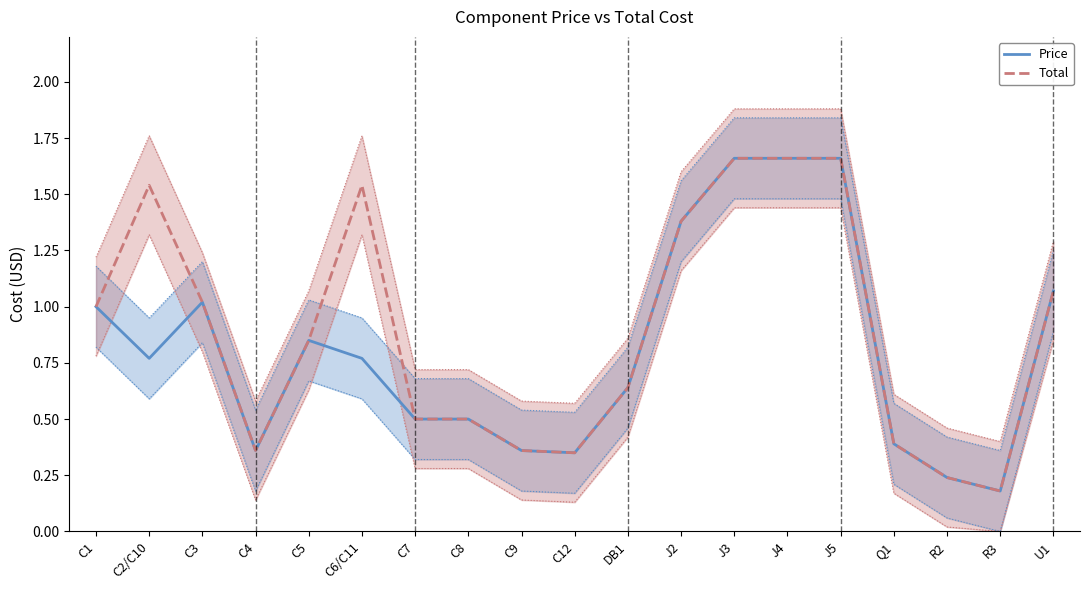

Reading left to right, transcribe all the data shown in this chart.

Price: 1.0	0.8	1.0	0.4	0.8	0.8	0.5	0.5	0.4	0.3	0.6	1.4	1.7	1.7	1.7	0.4	0.2	0.2	1.1
Total: 1.0	1.5	1.0	0.4	0.8	1.5	0.5	0.5	0.4	0.3	0.6	1.4	1.7	1.7	1.7	0.4	0.2	0.2	1.1